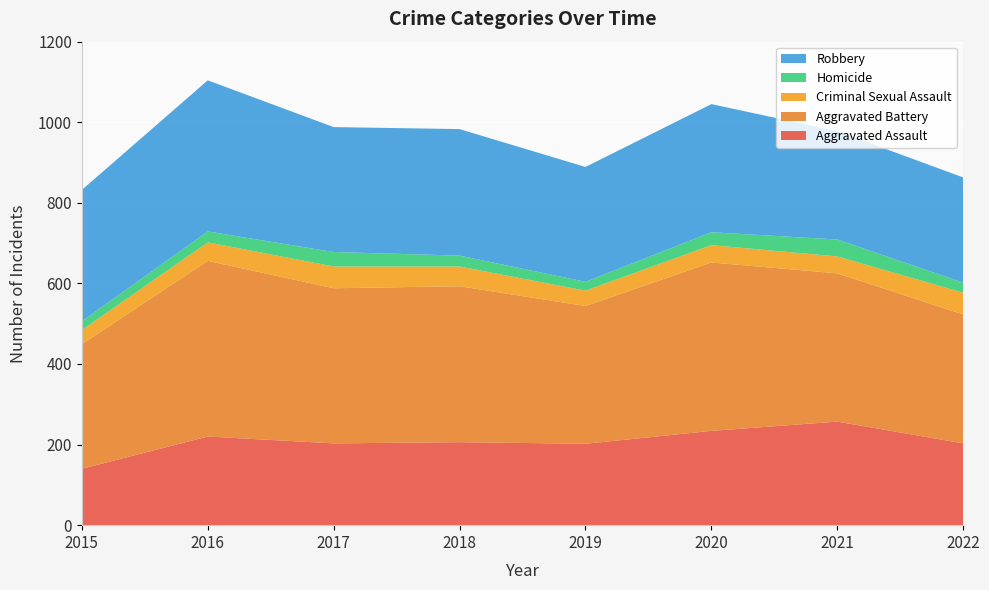

Reading left to right, transcribe all the data shown in this chart.

Aggravated Assault: 2015=140	2016=220	2017=203	2018=206	2019=202	2020=234	2021=257	2022=203
Aggravated Battery: 2015=309	2016=436	2017=385	2018=387	2019=342	2020=418	2021=368	2022=320
Criminal Sexual Assault: 2015=35	2016=46	2017=54	2018=49	2019=38	2020=43	2021=42	2022=54
Homicide: 2015=22	2016=27	2017=36	2018=27	2019=22	2020=32	2021=42	2022=25
Robbery: 2015=326	2016=375	2017=310	2018=314	2019=285	2020=318	2021=269	2022=261